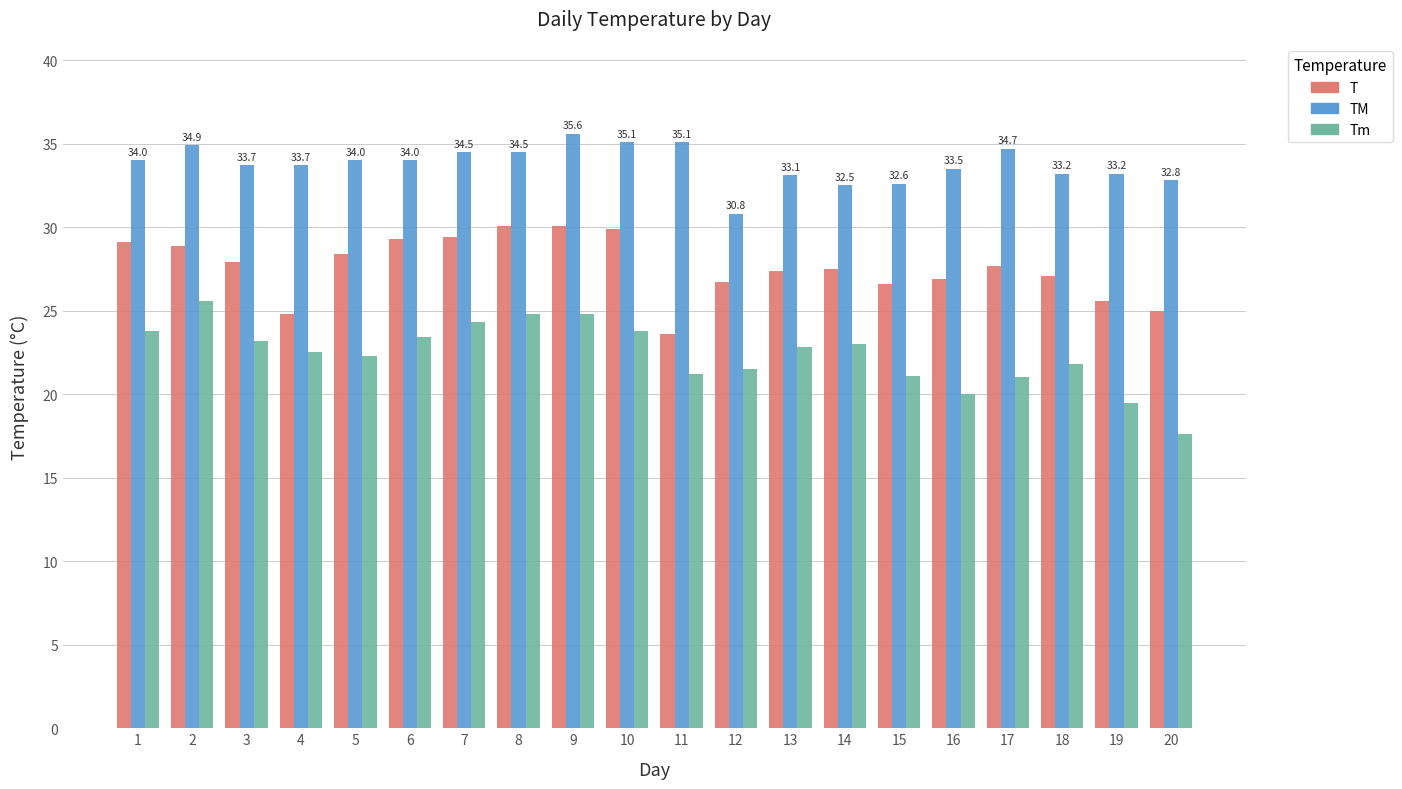

At which category is the sum across all series the highest?

9